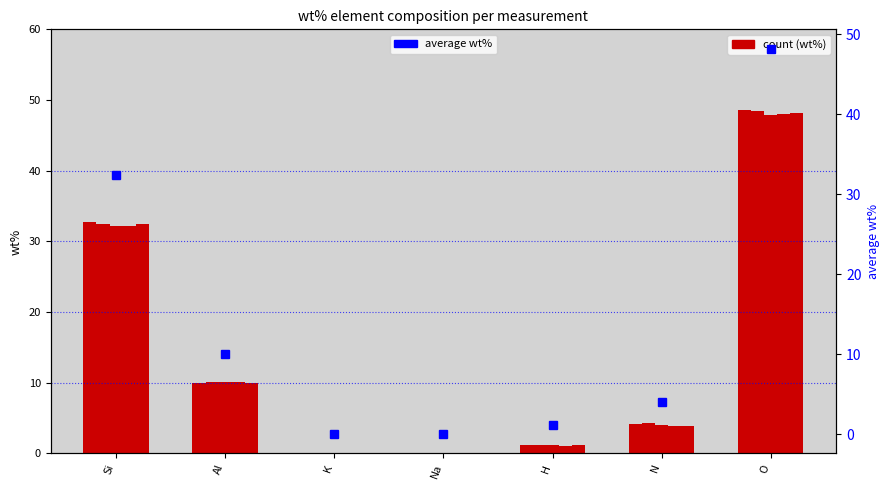

Reading right to left, list all the values displayed in this chart.

measurement 0: O=48.6	N=4.2	H=1.2	Na=0.1	K=0.0	Al=10.0	Si=32.7
measurement 1: O=48.5	N=4.3	H=1.3	Na=0.1	K=0.0	Al=10.1	Si=32.4
measurement 2: O=47.9	N=4.0	H=1.2	Na=0.1	K=0.0	Al=10.1	Si=32.1
measurement 3: O=48.0	N=3.9	H=1.1	Na=0.1	K=0.0	Al=10.1	Si=32.2
measurement 4: O=48.1	N=4.0	H=1.1	Na=0.1	K=0.0	Al=10.0	Si=32.4
average: O=48.2	N=4.1	H=1.2	Na=0.1	K=0.0	Al=10.1	Si=32.4